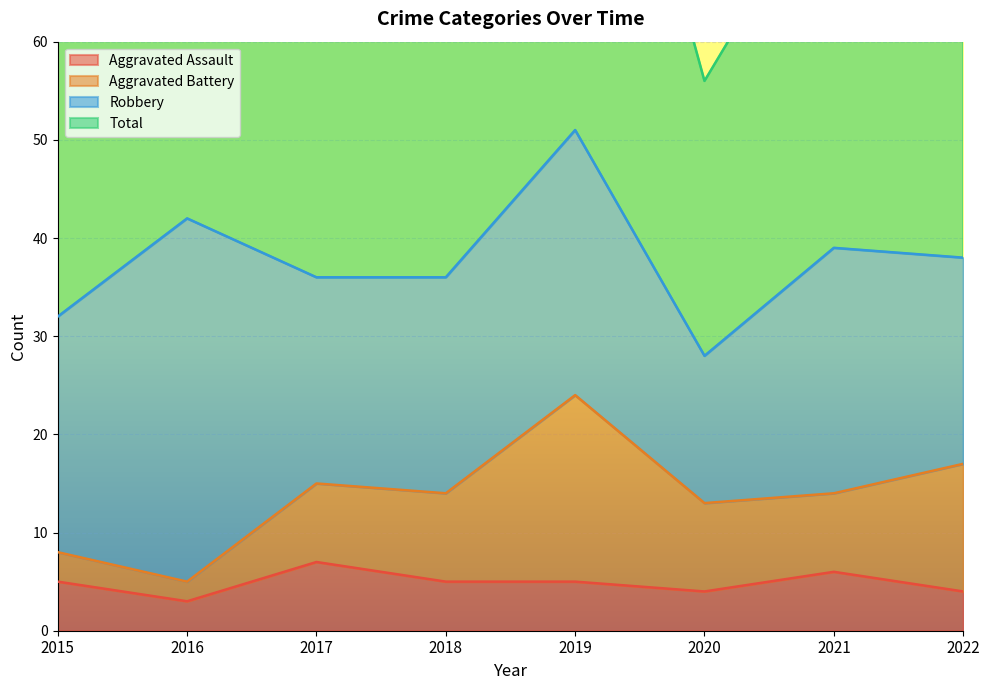

List the labels in order of Aggravated Assault value, largest first.

2017, 2021, 2015, 2018, 2019, 2020, 2022, 2016